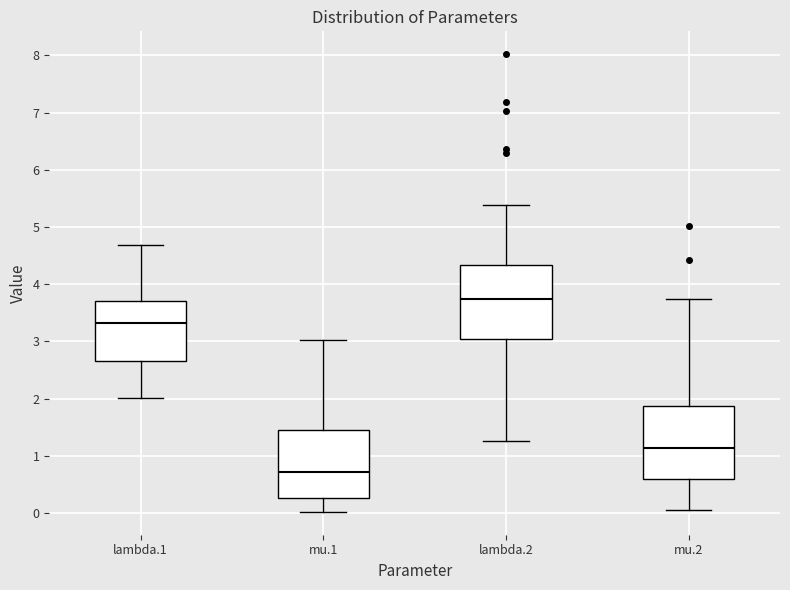

Reading left to right, read every box against the y-axis: the position of its median line, the range the box covers, and the ends of its whiskers. The values are not printed on the chart, so give them approximately, as read against the axis.

lambda.1: median 3.3, box 2.7 to 3.7, whiskers 2.0 to 4.7
mu.1: median 0.7, box 0.3 to 1.4, whiskers 0.0 to 3.0
lambda.2: median 3.7, box 3.0 to 4.3, whiskers 1.3 to 5.4
mu.2: median 1.1, box 0.6 to 1.9, whiskers 0.0 to 3.7